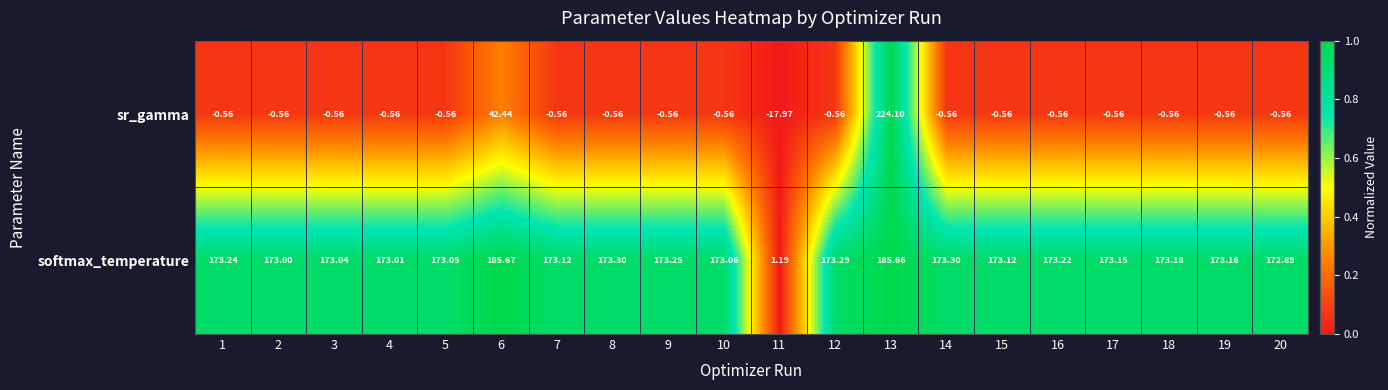

Which series has the largest range (max minus min)?

sr_gamma